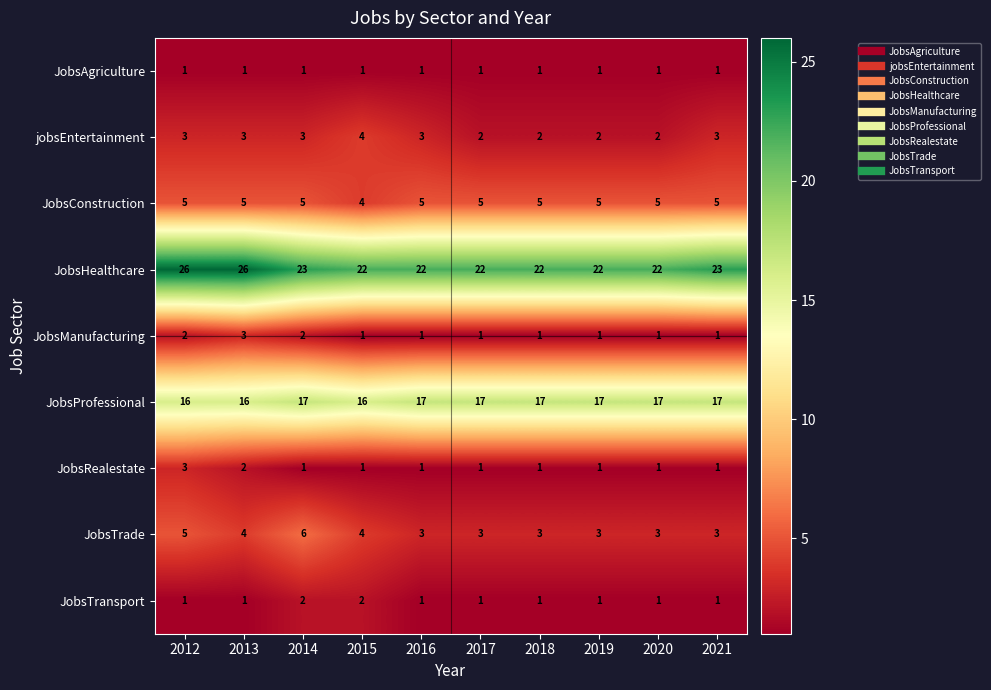

What is the average value of the JobsConstruction series?

5